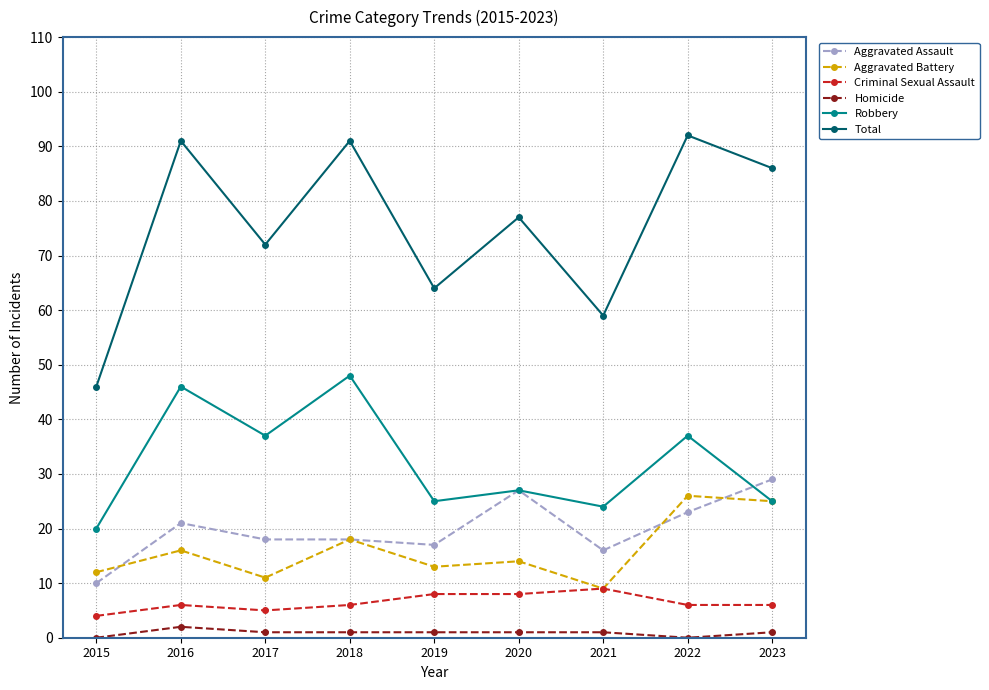

What is the difference between the maximum and minimum values in the Robbery series?

28